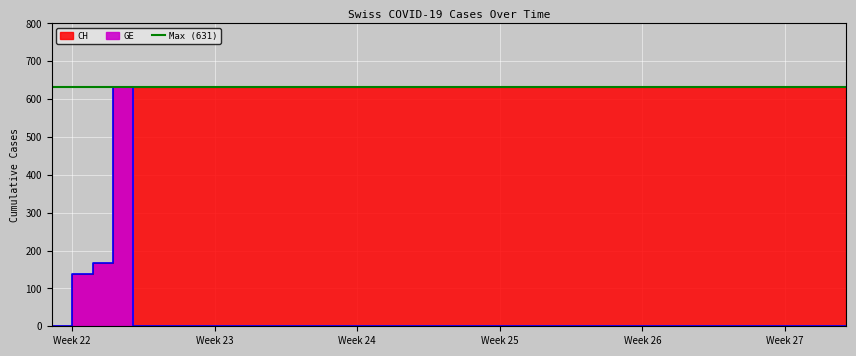

True or false: GE has more than 1 interior local peaks.

False